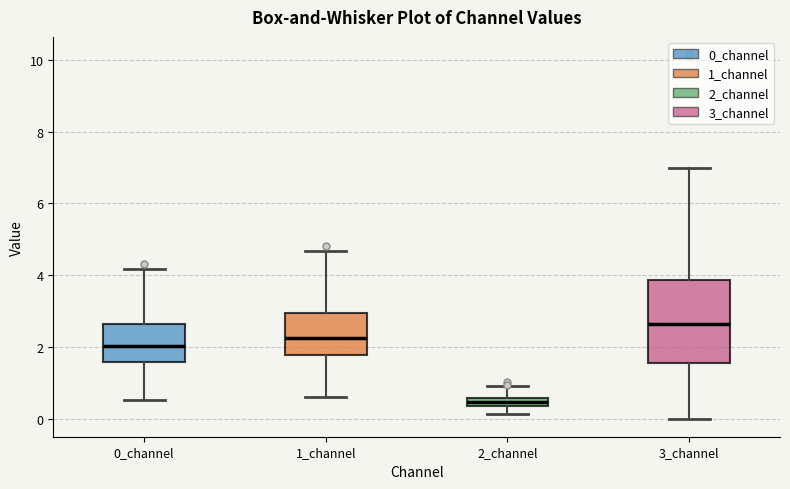

Where does the median line of the box for 0_channel sit on the y-axis? The values are not printed on the chart, so give them approximately, as read against the axis.

2.0